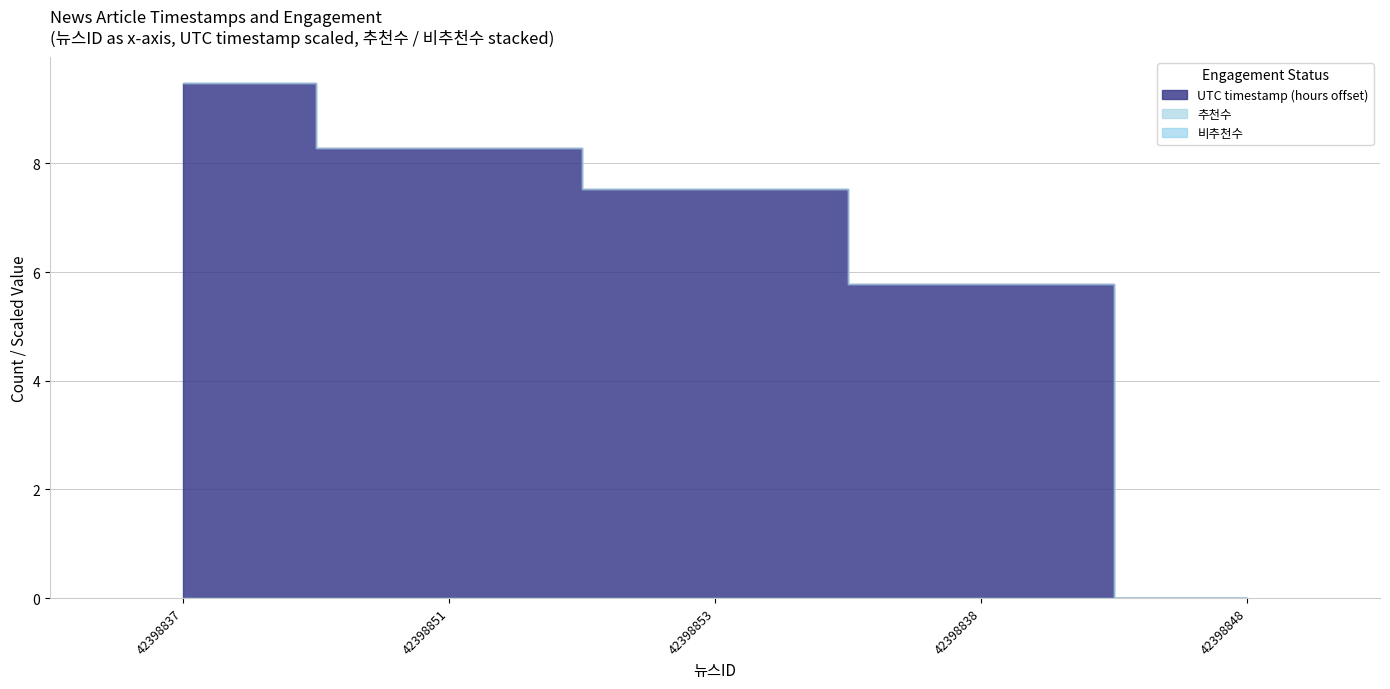

What position from the left is 42398837?

1